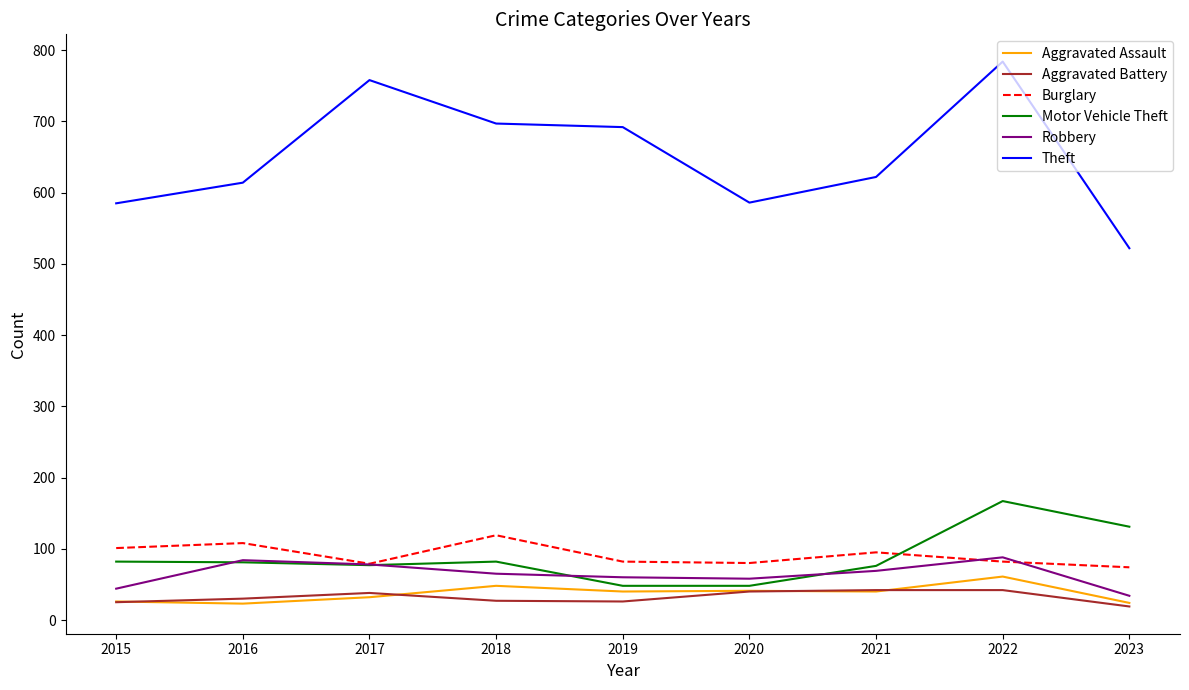

At how many categories does at least one series exceed 41?

9